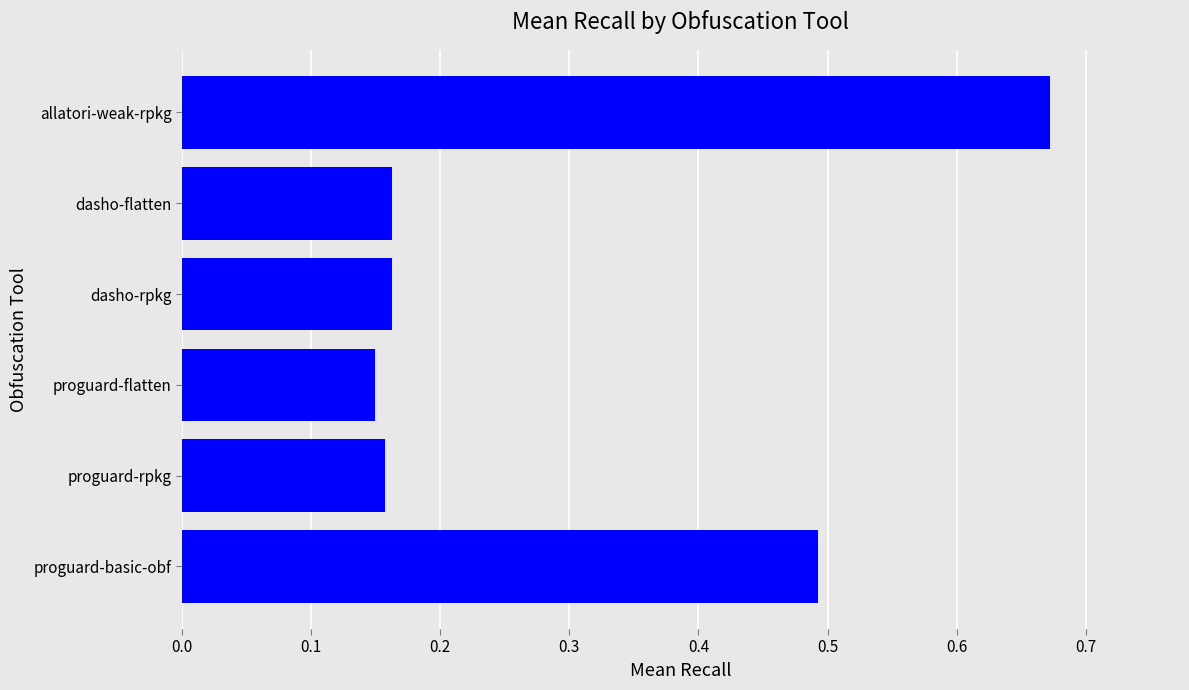

How many values are between 0 and 1?

6